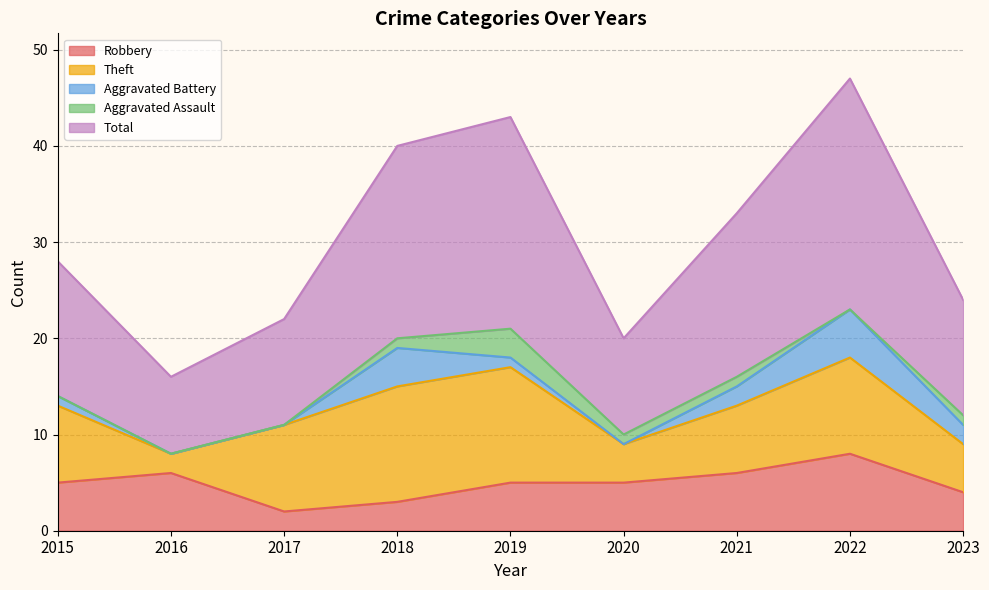

The Robbery series shows 2 at 2017. True or false?

True